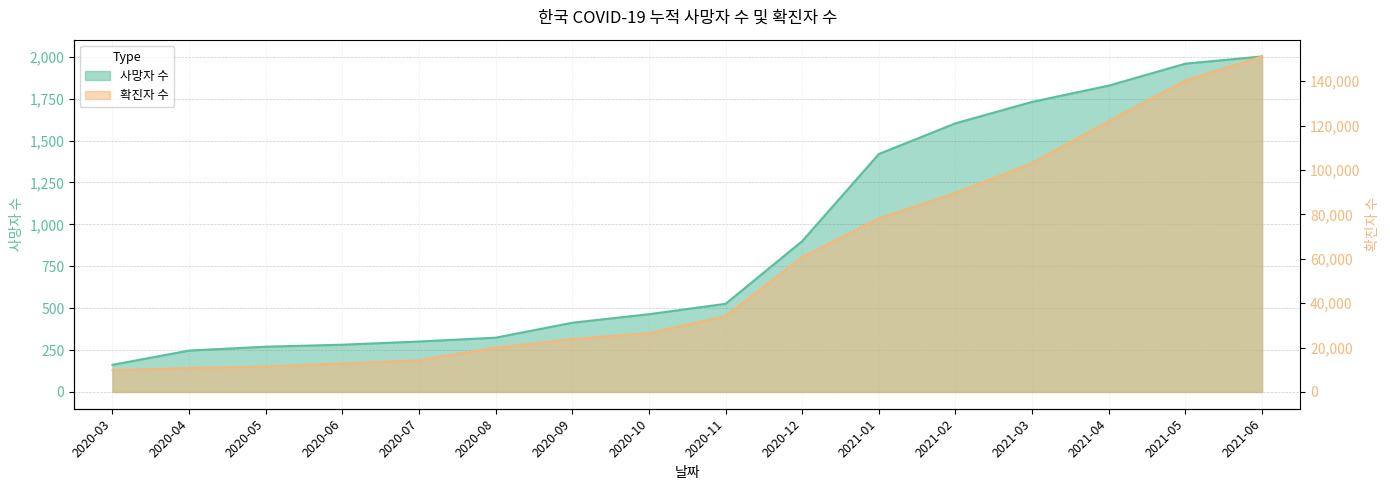

The 확진자 수 series shows 9786 at 2020-03. True or false?

True